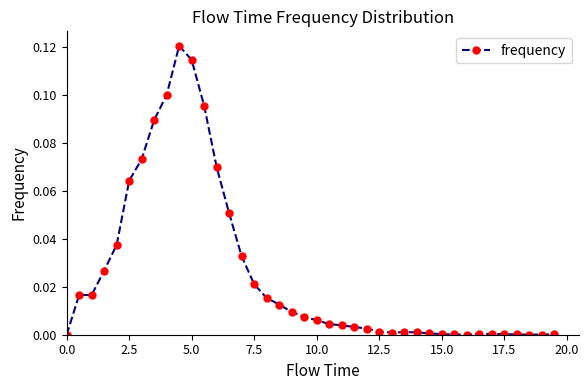

Does the chart have visible grid lines?

No